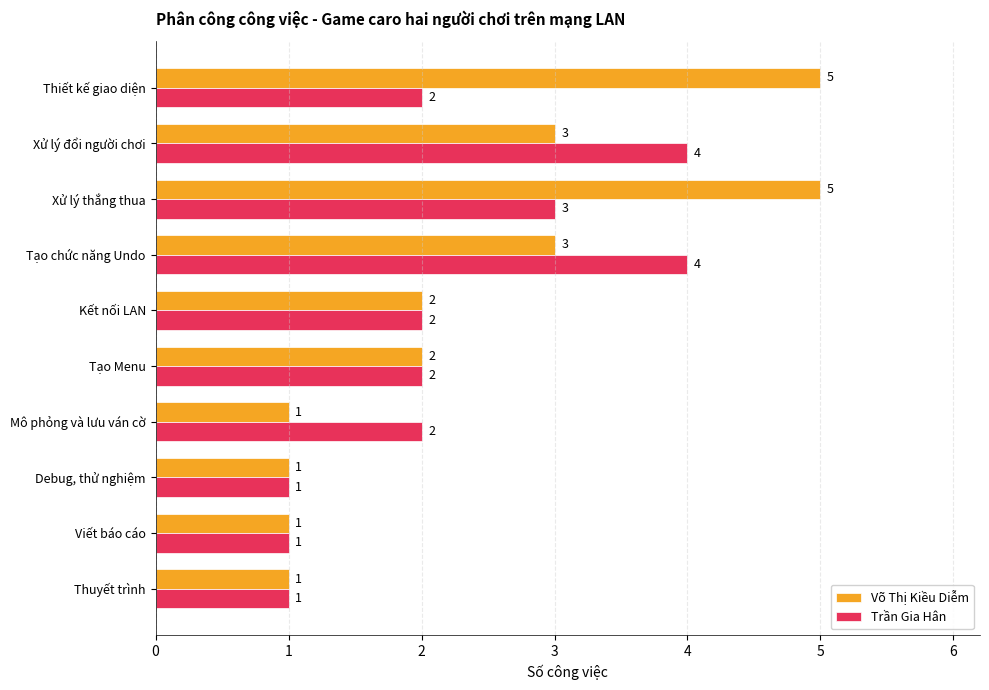

What is the minimum value shown in the chart?

1